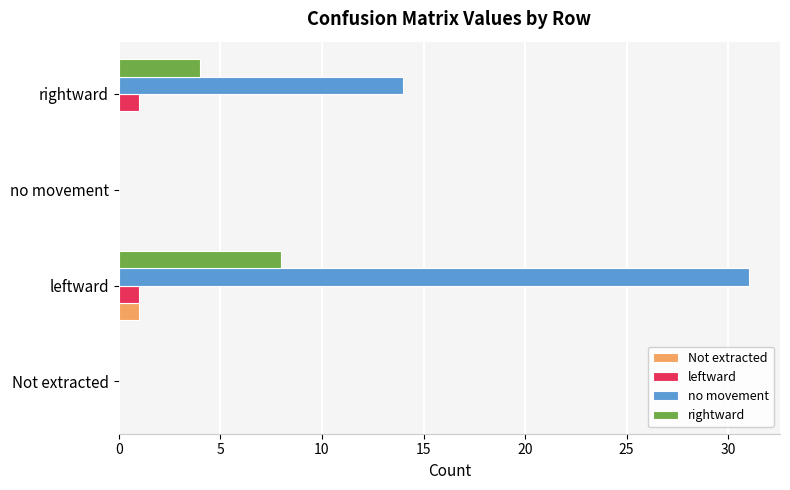

At which label does rightward reach its peak?

leftward